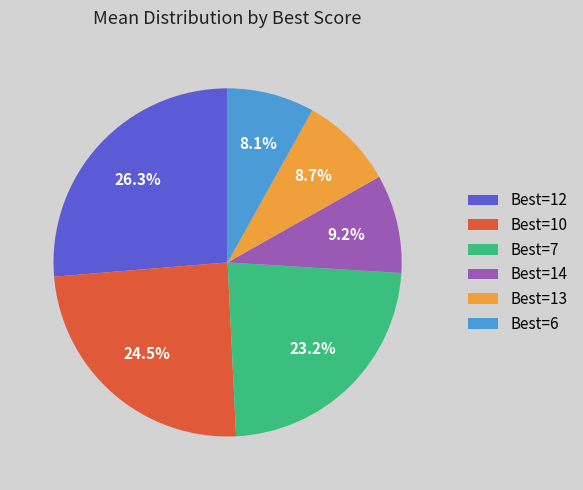

Count the number of slices in the pie.

6